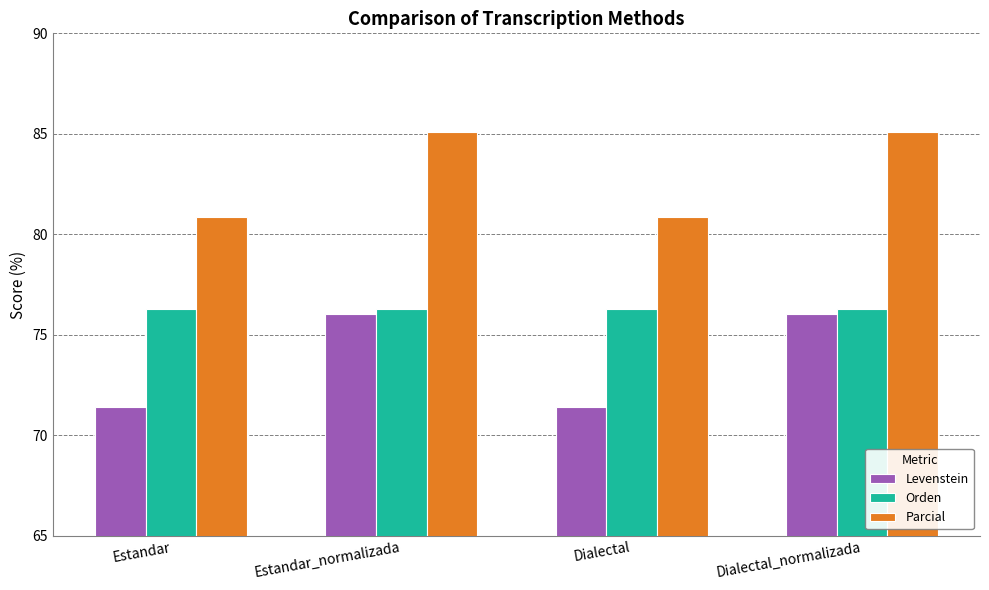

What is the difference between the maximum and minimum values in the Levenstein series?

4.6